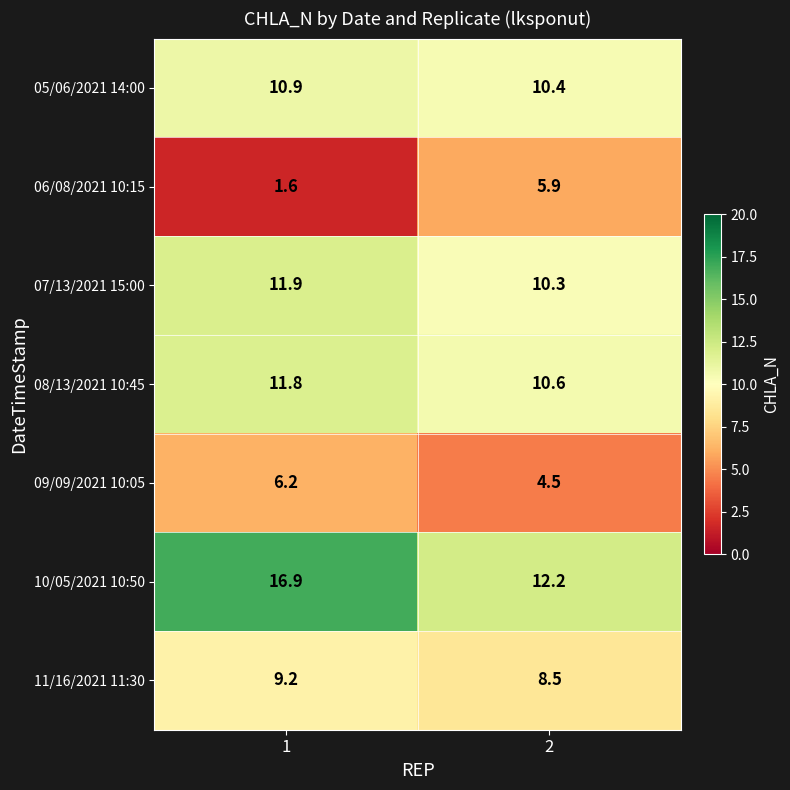

What is the difference between the maximum and minimum values in the 11/16/2021 11:30 series?

0.7